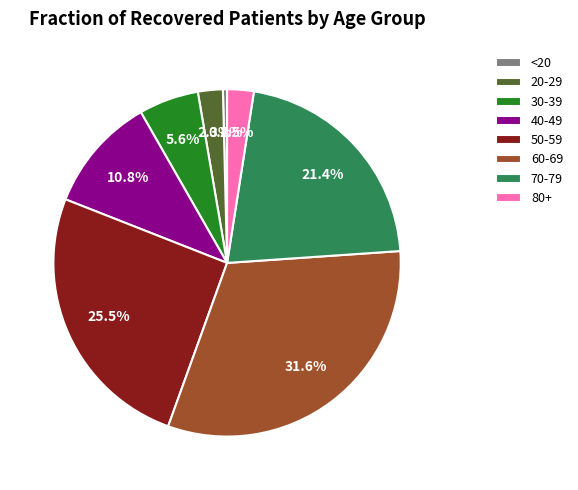

Which has a higher value, 70-79 or 80+?

70-79